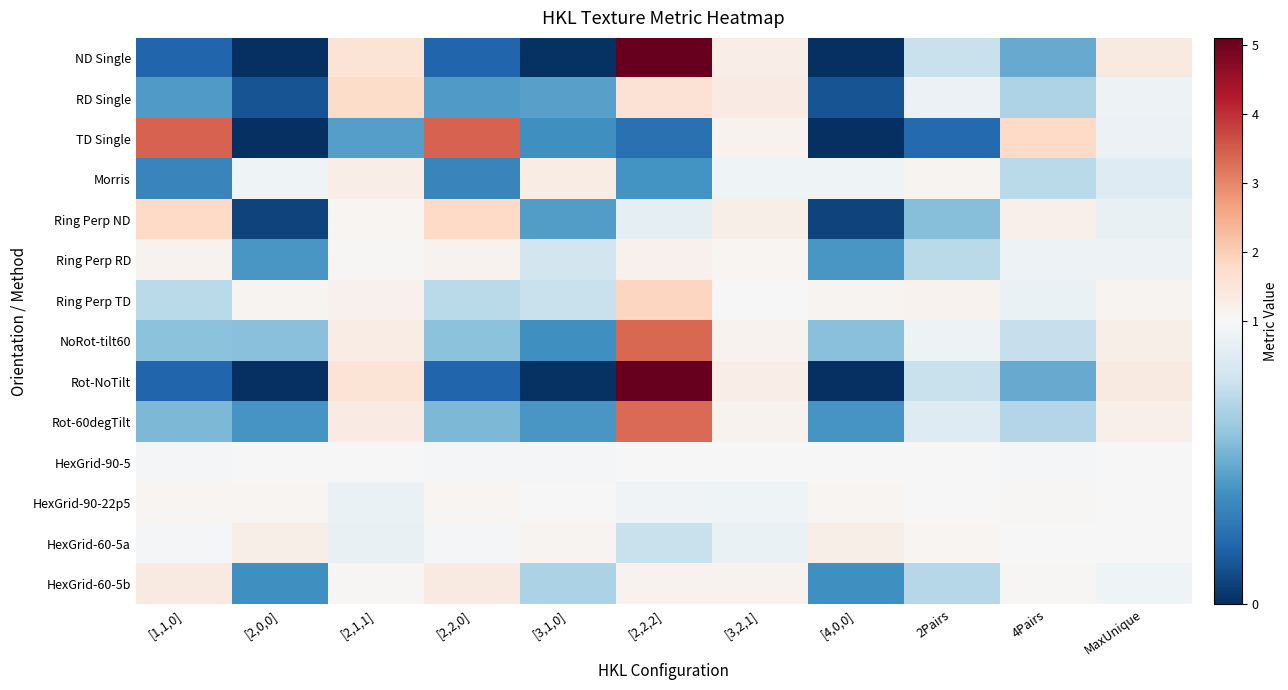

At 4Pairs, list the series in order from smallest to largest.

Rot-NoTilt, ND Single, RD Single, Rot-60degTilt, Morris, NoRot-tilt60, Ring Perp TD, Ring Perp RD, HexGrid-90-5, HexGrid-60-5a, HexGrid-90-22p5, HexGrid-60-5b, Ring Perp ND, TD Single